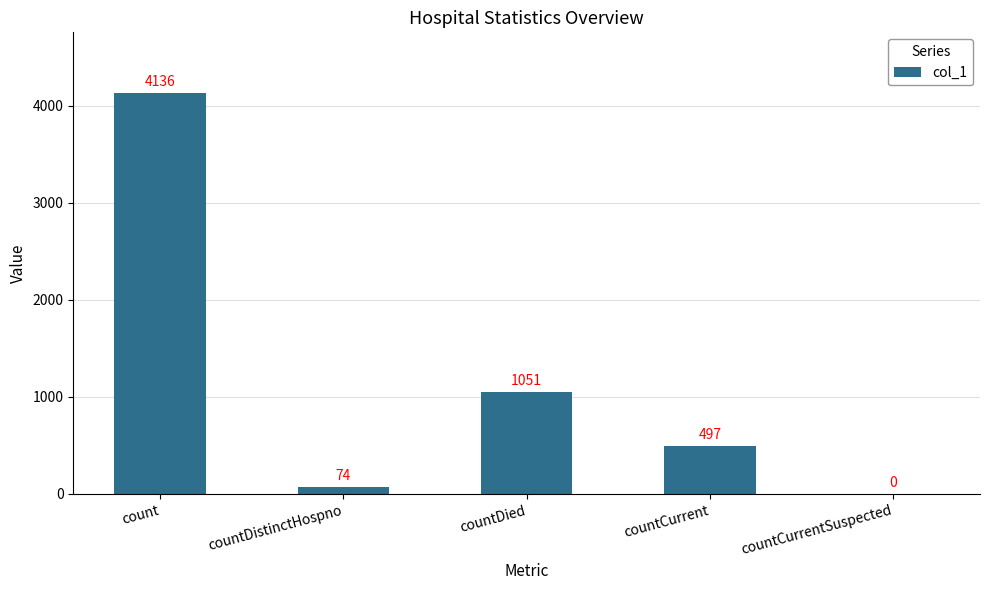

What is the change in value from count to countDistinctHospno?

-4062